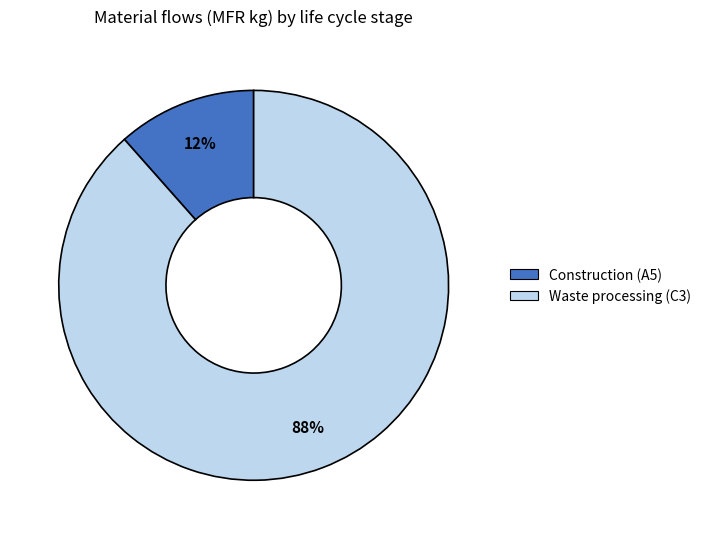

To the nearest percent, what portion does Waste processing (C3) represent?

88%